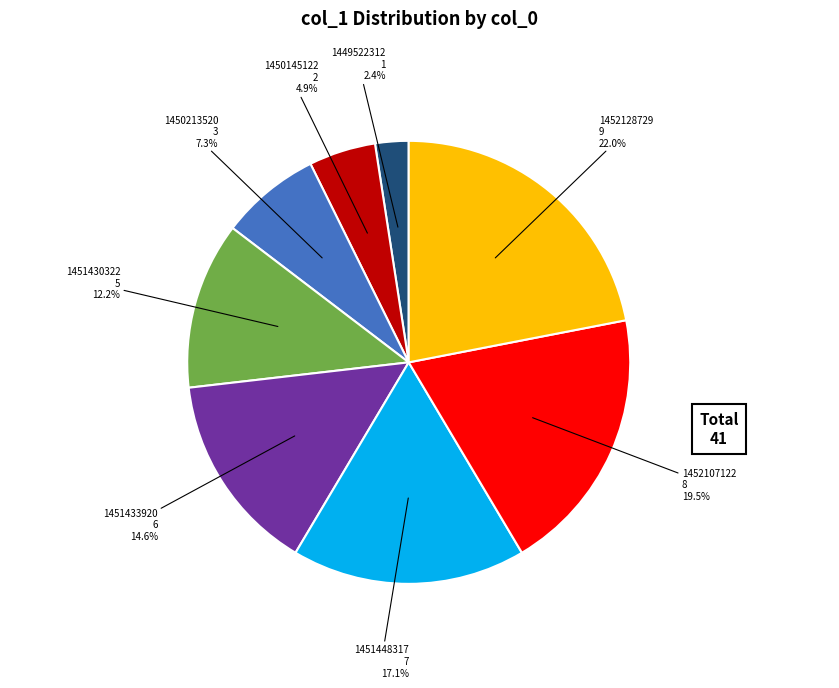

What percentage is NOT represented by 1449522312?

97.6%